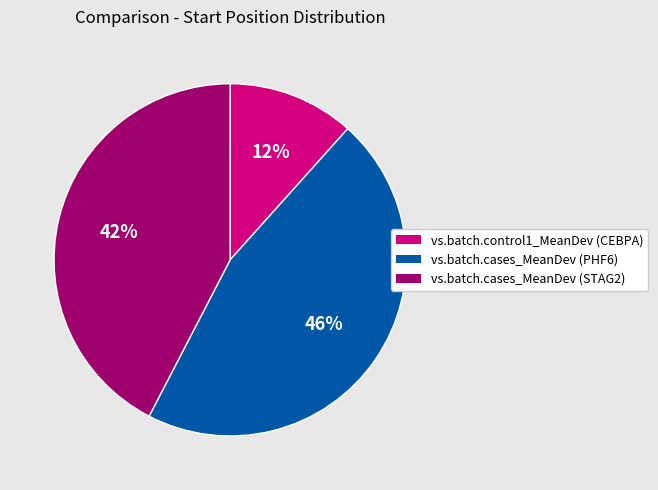

What percentage is the vs.batch.cases_MeanDev (PHF6) slice, to the nearest percent?

46%